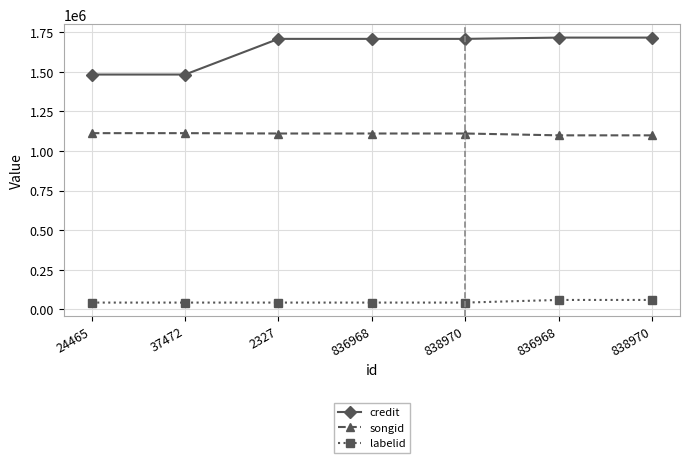

Rank the categories by labelid value from highest to lowest.

836968, 838970, 24465, 37472, 2327, 836968, 838970